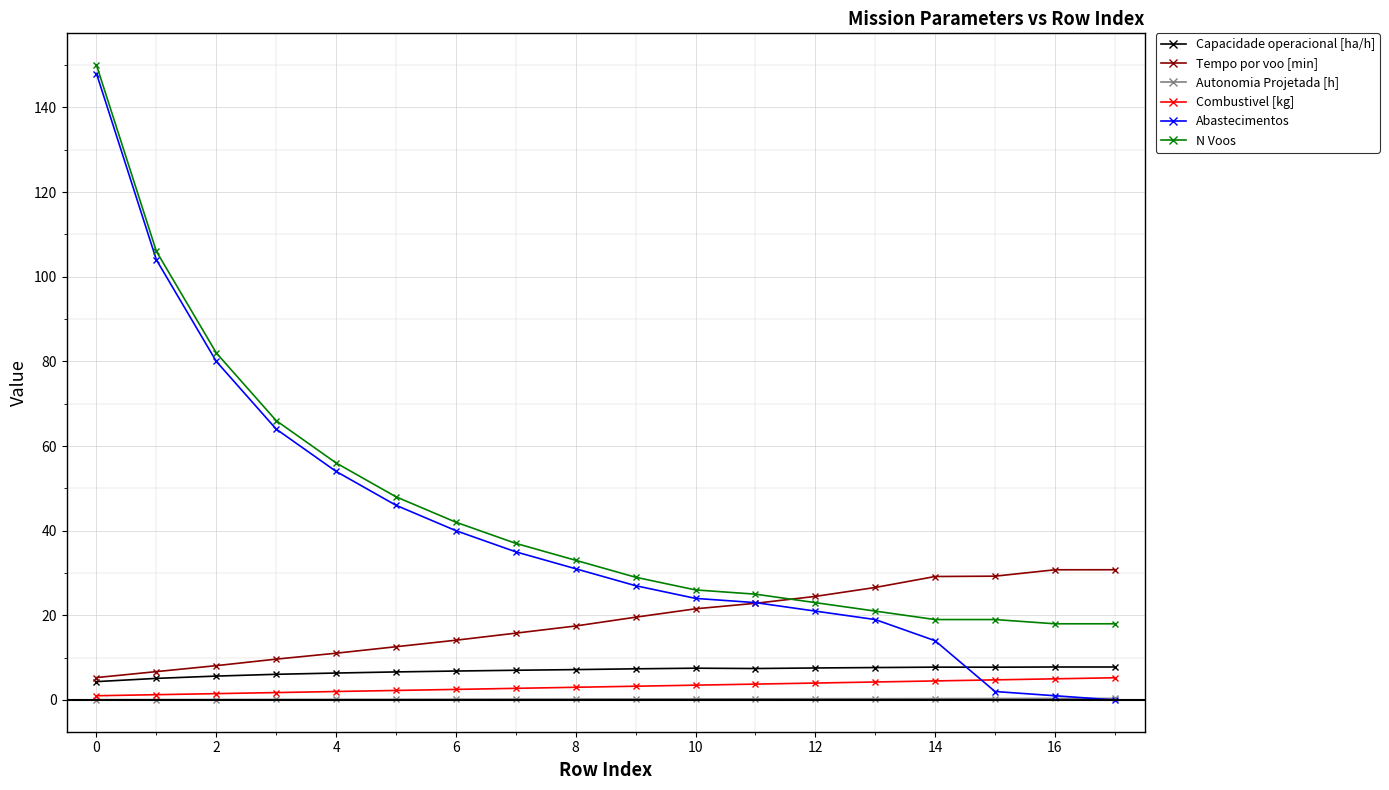

What is the maximum value shown in the chart?

150.0